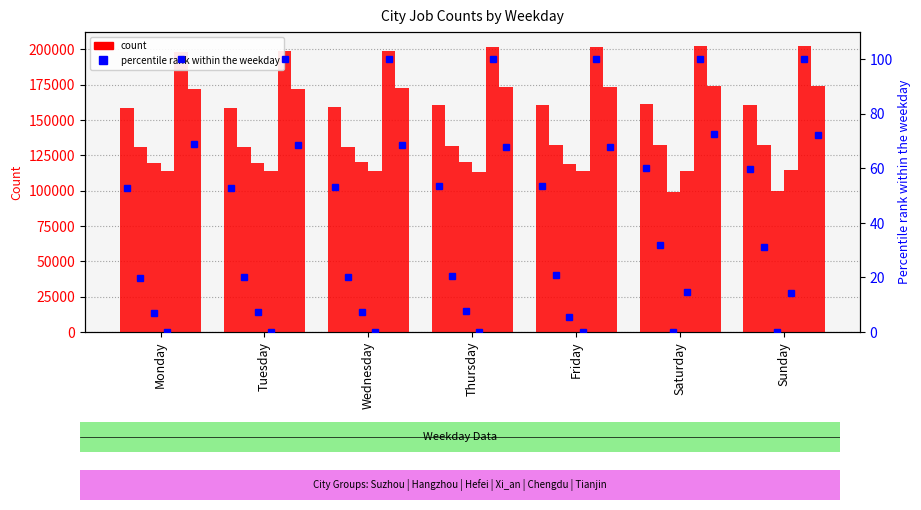

Reading right to left, list all the values displayed in this chart.

Suzhou: 160900	161000	160802	160557	158974	158433	158308
Hangzhou: 132011	132032	131998	131487	130957	130842	130536
Hefei: 100031	98983	118682	120177	120038	119871	119833
Xi_an: 114465	114167	113755	113316	113878	113750	113825
Chengdu: 202100	202009	201753	201350	198929	198644	198314
Tianjin: 173827	173715	173438	173060	172243	171963	172080